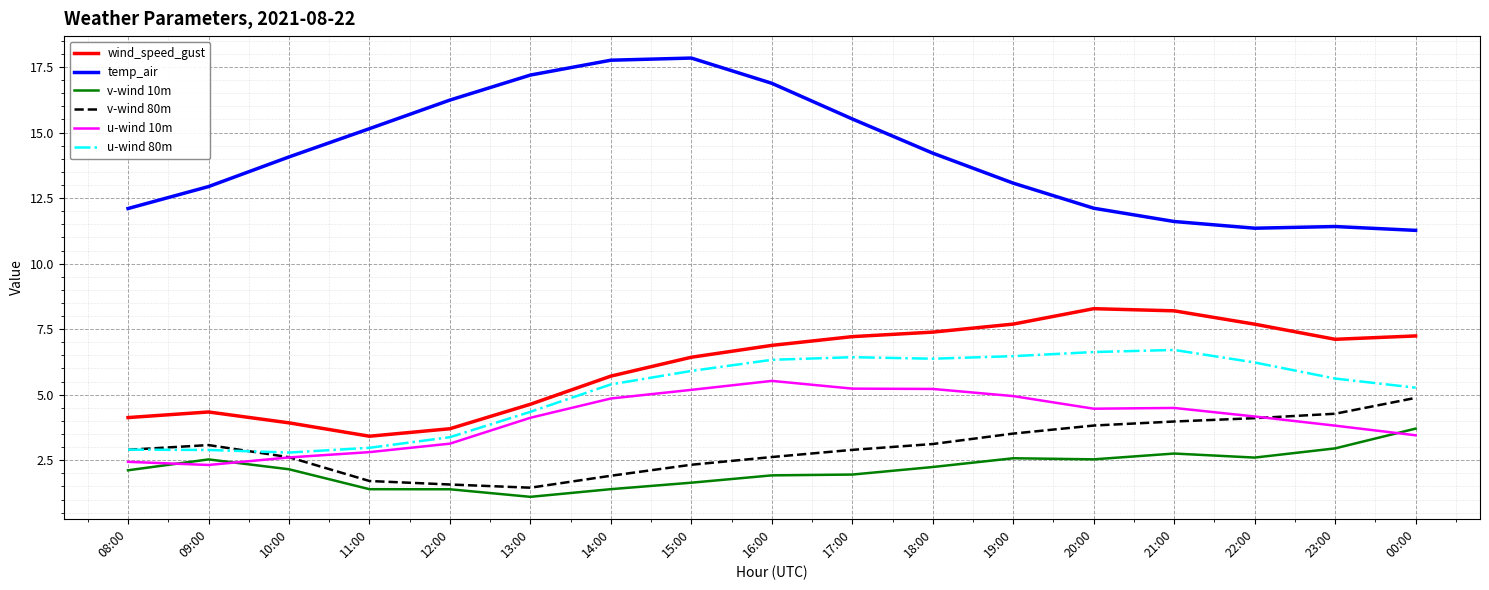

True or false: v-wind 10m and wind_speed_gust intersect in this chart.

False